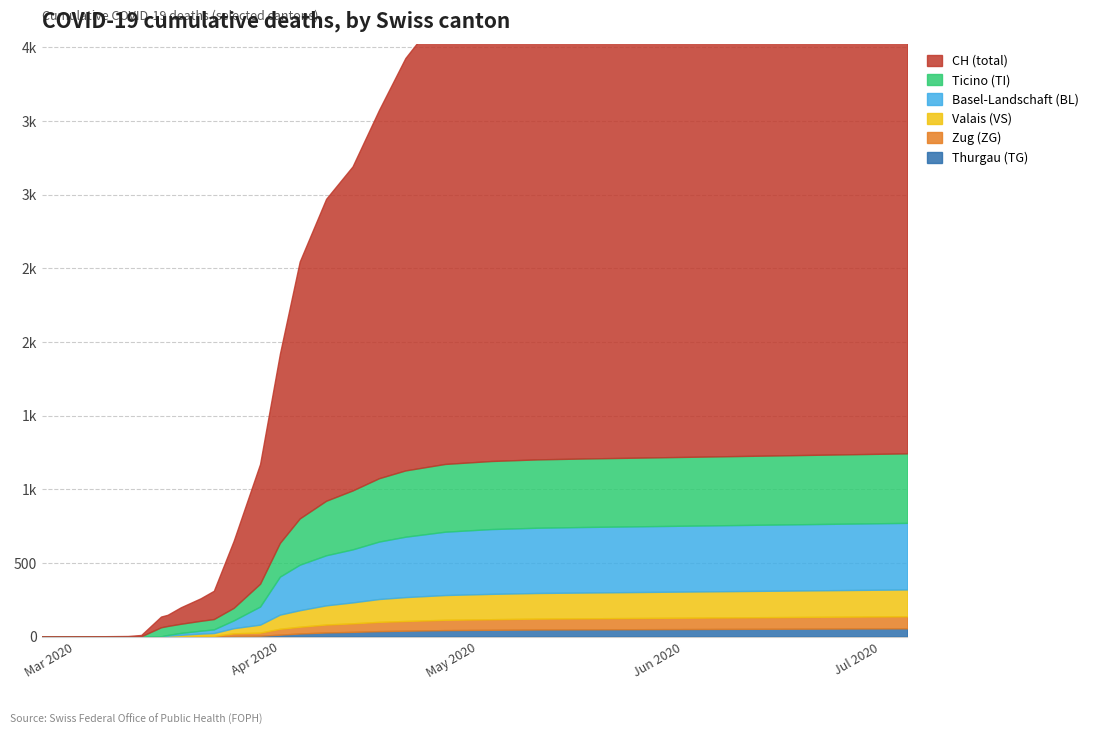

Does the chart display data point markers on the line(s)?

No